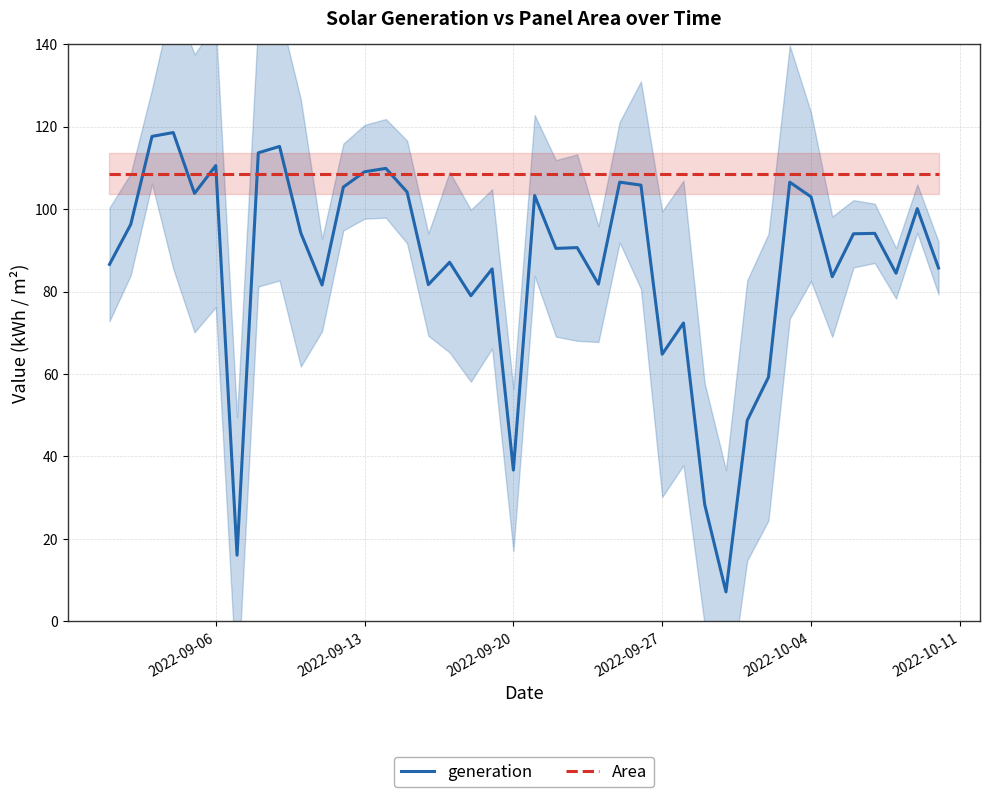

The Area series shows 50.9 at 2022-09-27. True or false?

False